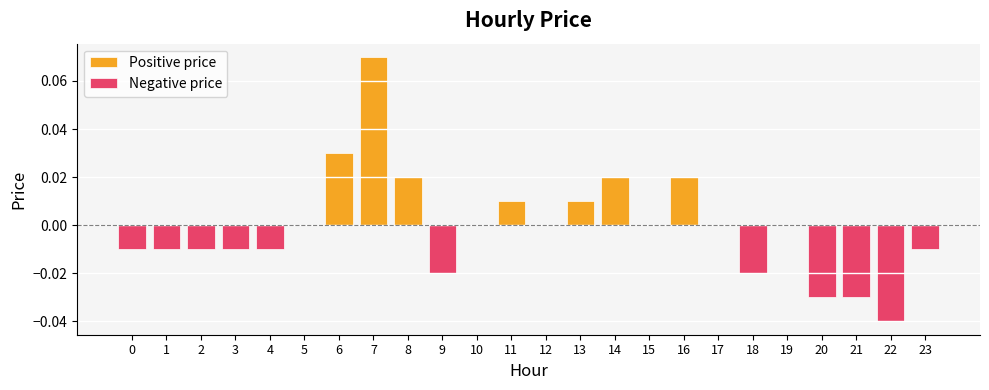

Is the value of Positive price at 8 greater than the value of Negative price at 6?

Yes